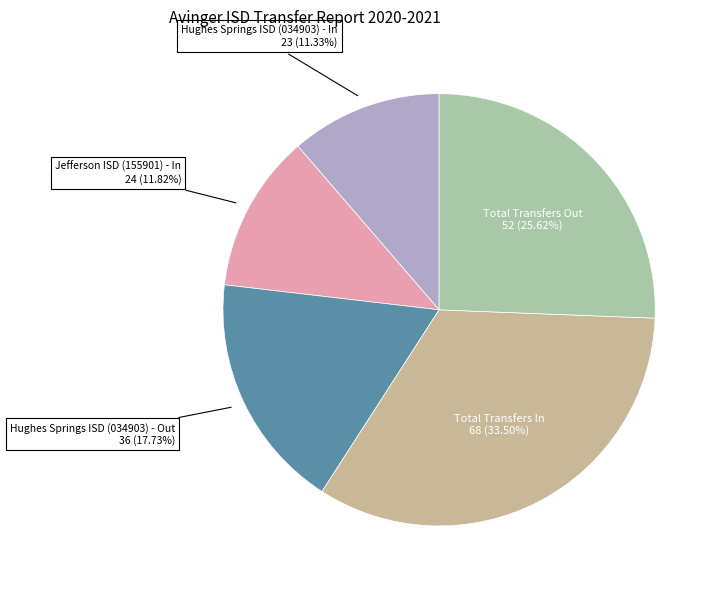

What is the total percentage of Total Transfers In and Total Transfers Out?

59.1%